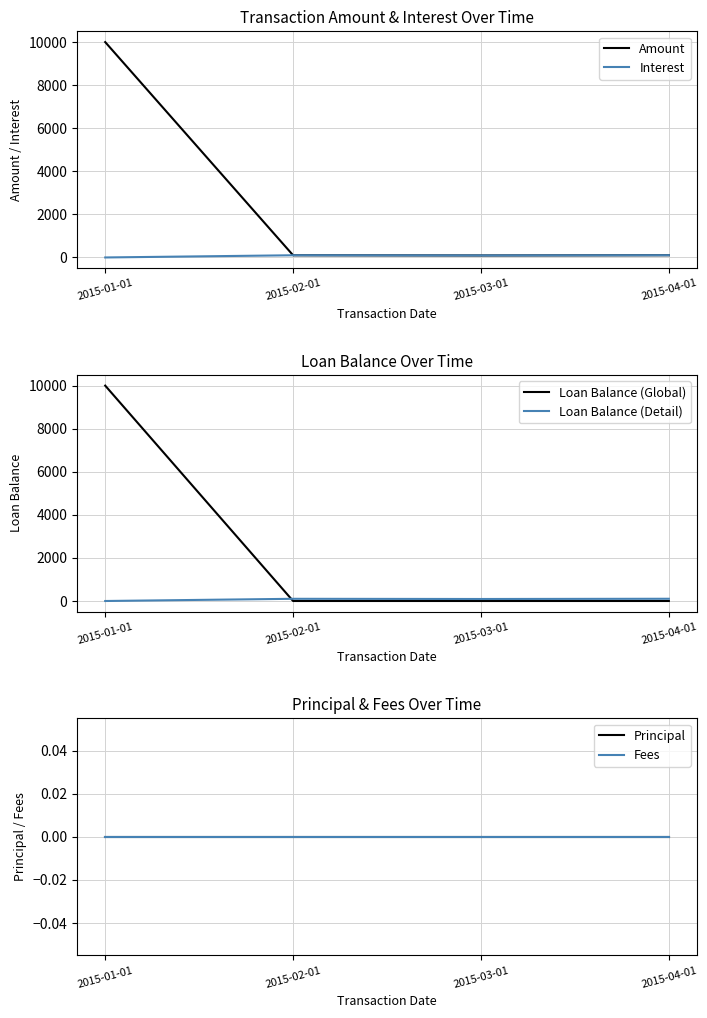

True or false: Fees has more than 0 points higher than both neighbors.

False